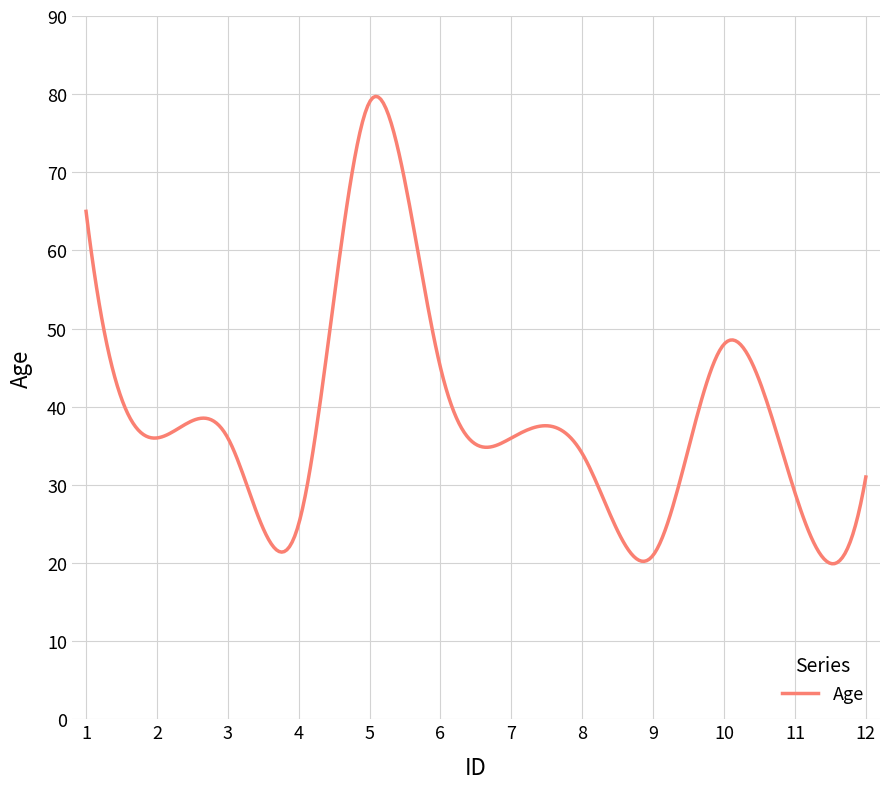

What is the maximum value shown in the chart?

79.7